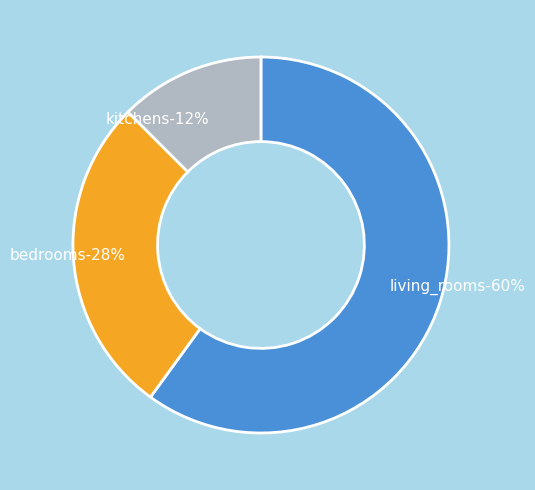

Approximately how many times larger is the value at living_rooms compared to bedrooms?

2.2